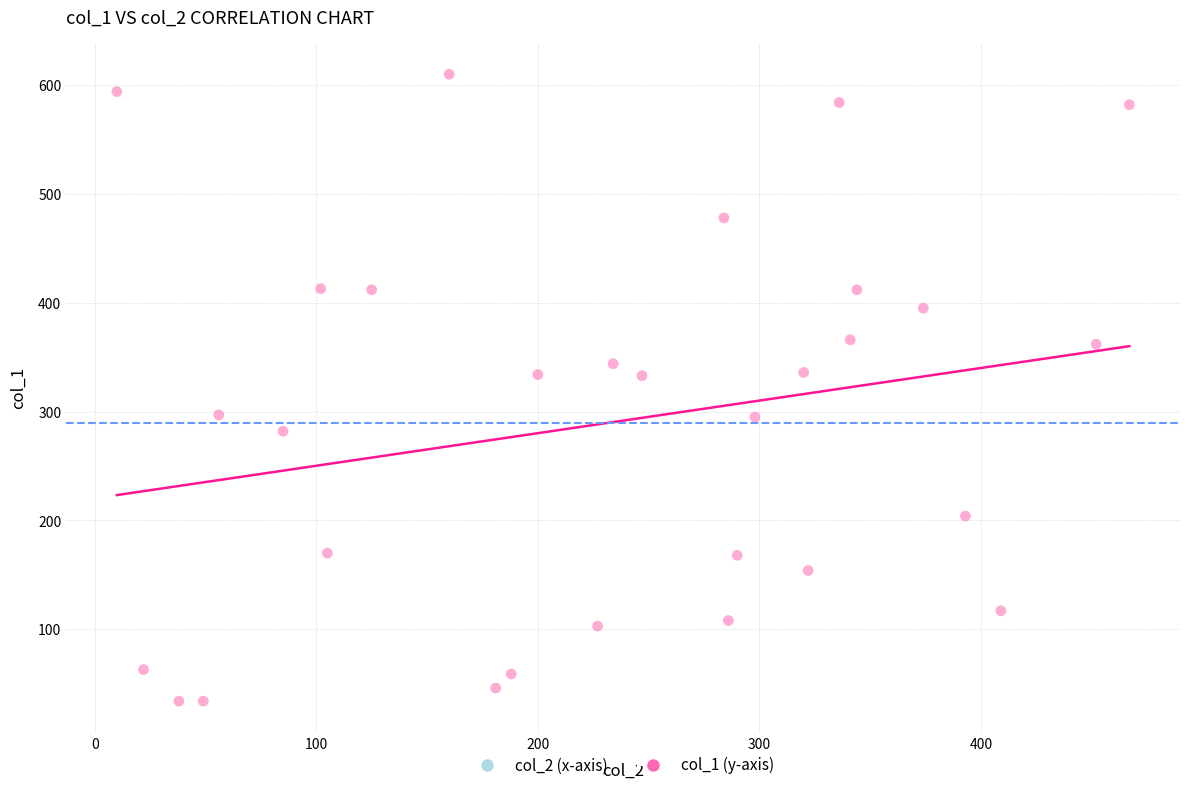

What is the range of Y values (max minus min)?

576